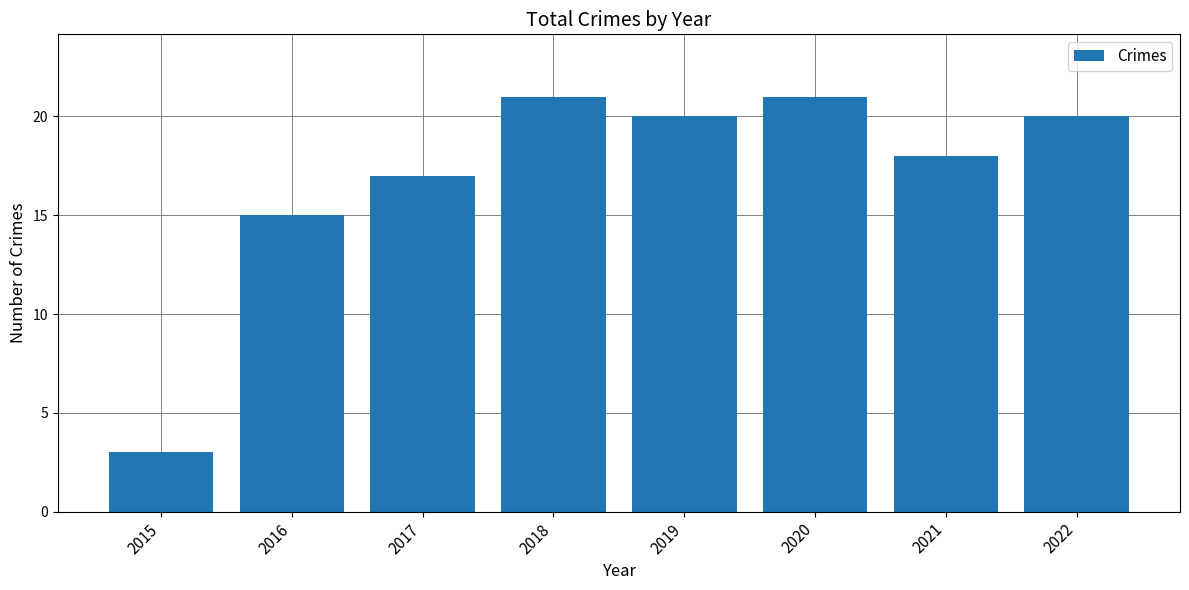

True or false: the data shows 21 at 2018.

True